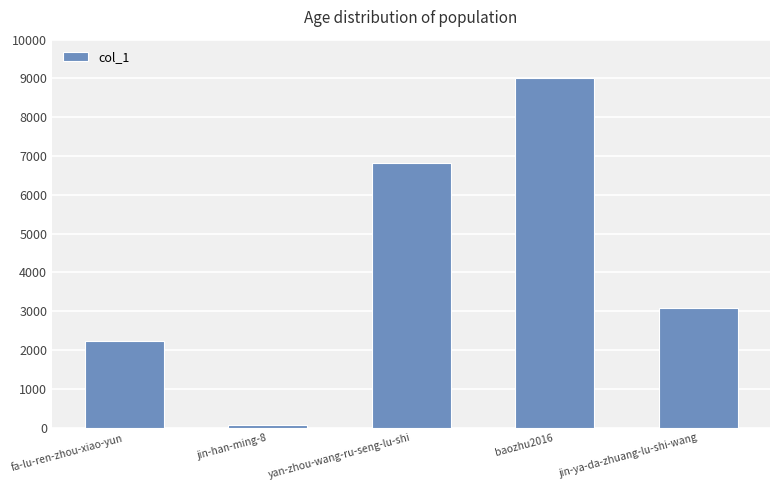

What is the change in value from jin-han-ming-8 to baozhu2016?

+8950